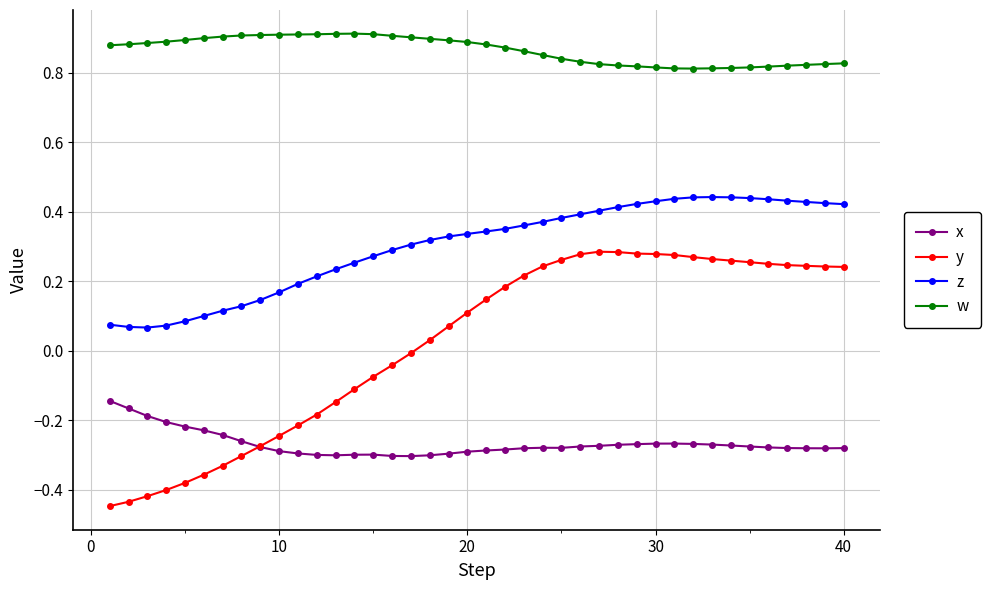

Rank the series by their average value, from lowest to highest.

x, y, z, w